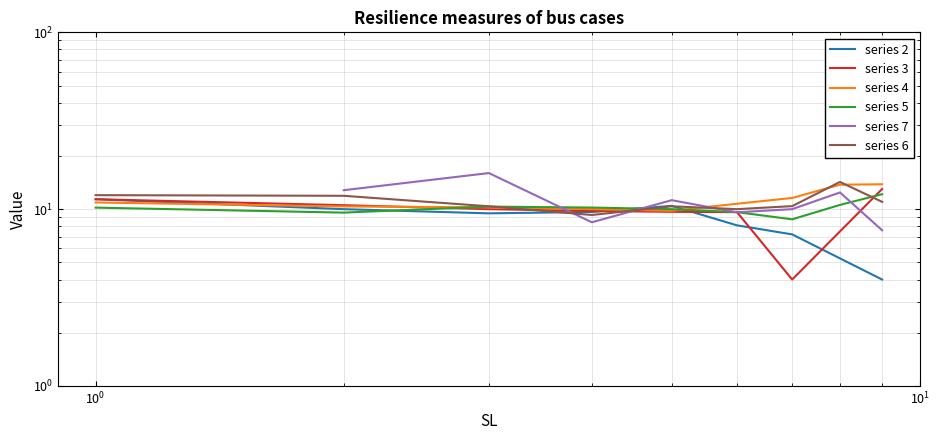

At which label does 6 first exceed 10?

1